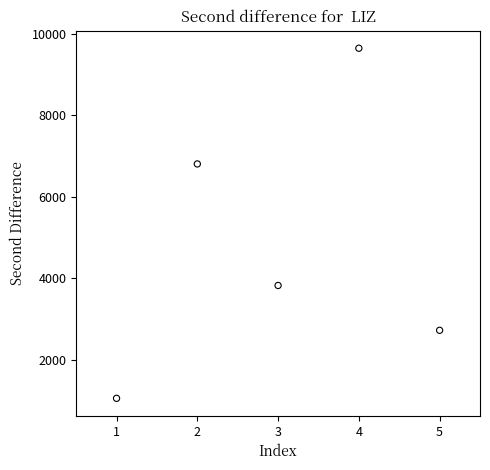

What is the average X value?

3